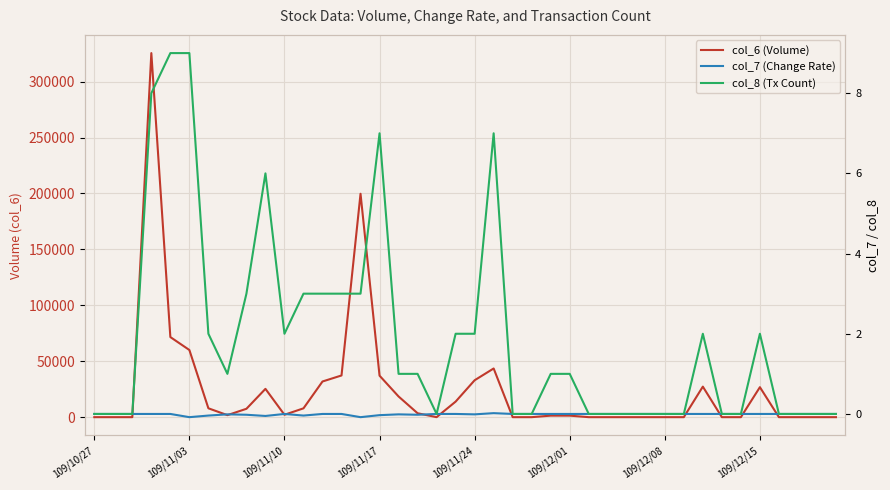

How many data points in col_8 (Tx Count) are above 1?

17